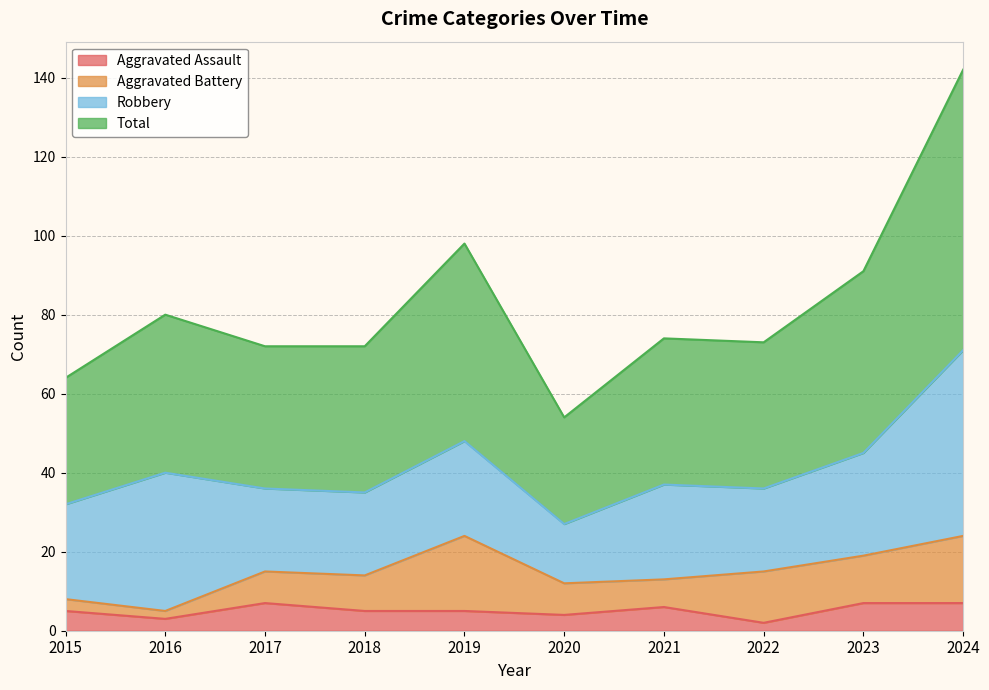

At how many categories does at least one series exceed 16?

10